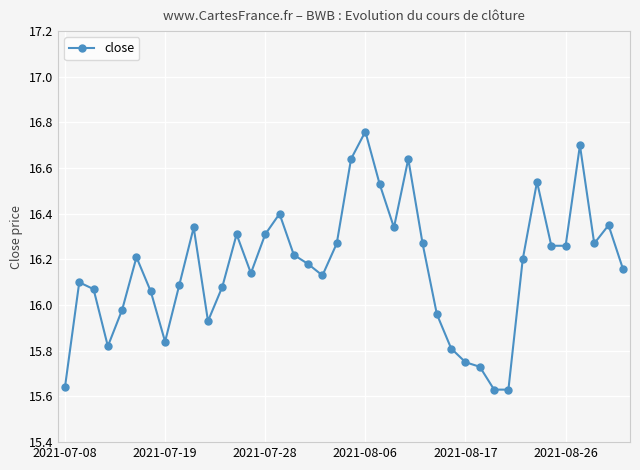

Count the number of categories in the chart.

40